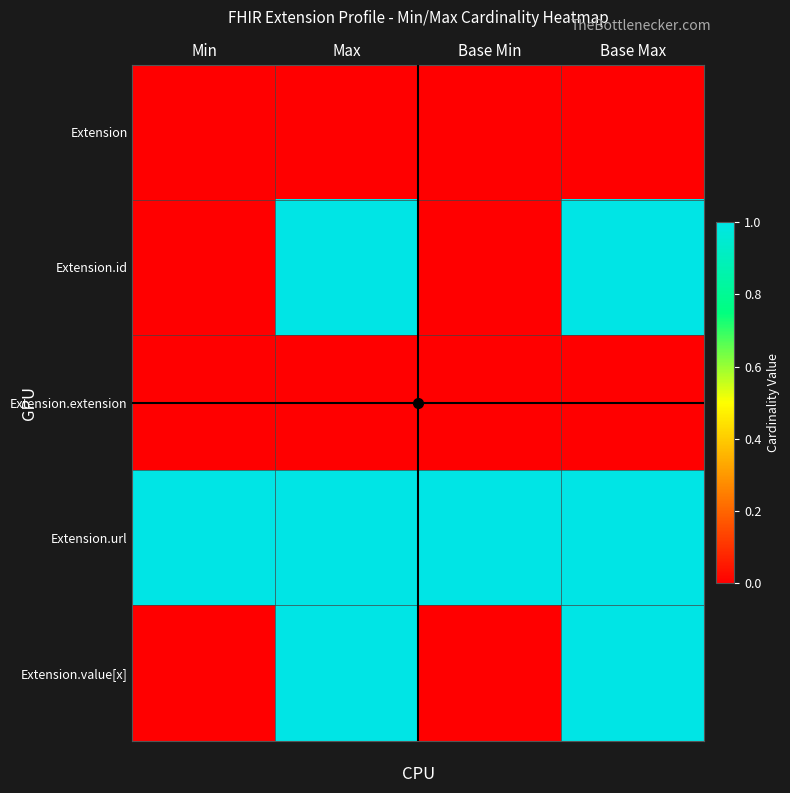

Reading left to right, extract all data points from this chart.

Extension: Min=0	Max=0	Base Min=0	Base Max=0
Extension.id: Min=0	Max=1	Base Min=0	Base Max=1
Extension.extension: Min=0	Max=0	Base Min=0	Base Max=0
Extension.url: Min=1	Max=1	Base Min=1	Base Max=1
Extension.value[x]: Min=0	Max=1	Base Min=0	Base Max=1